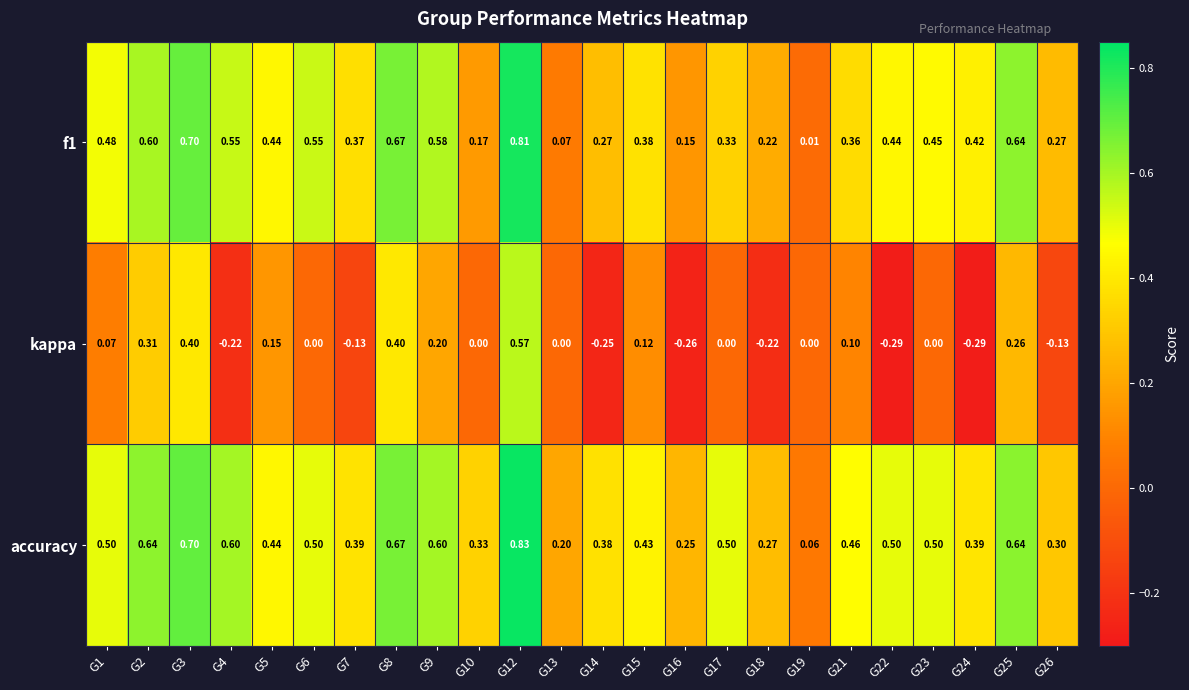

At which category is the sum across all series the highest?

G12